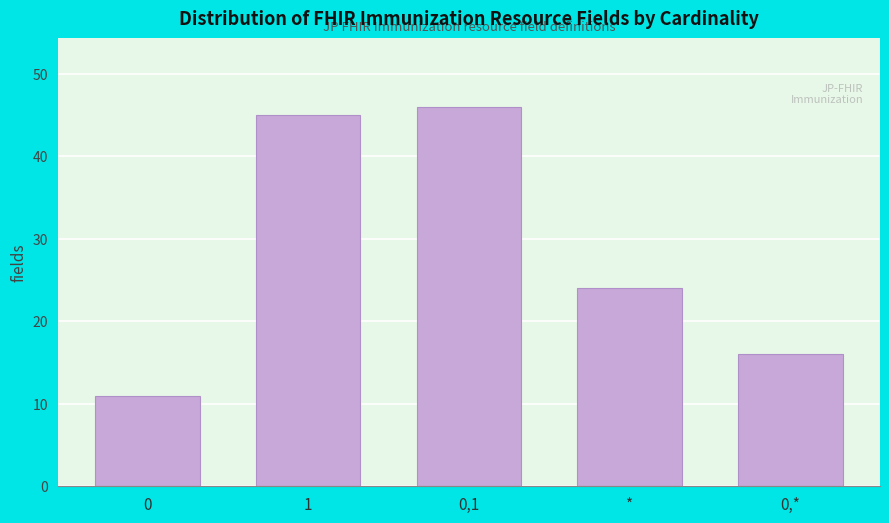

Reading left to right, extract all data points from this chart.

0=11	1=45	0,1=46	*=24	0,*=16